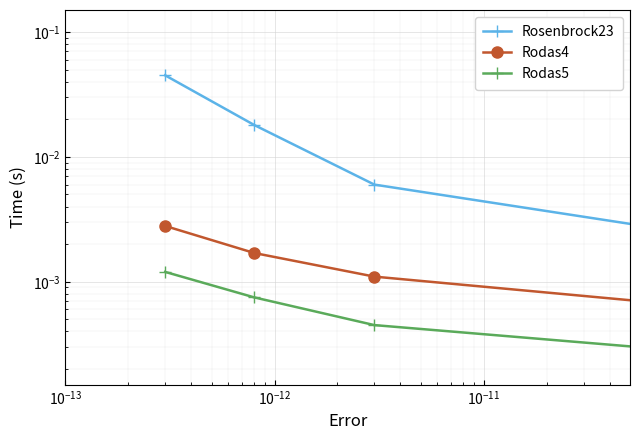

What are all the series names shown in the legend?

Rosenbrock23, Rodas4, Rodas5